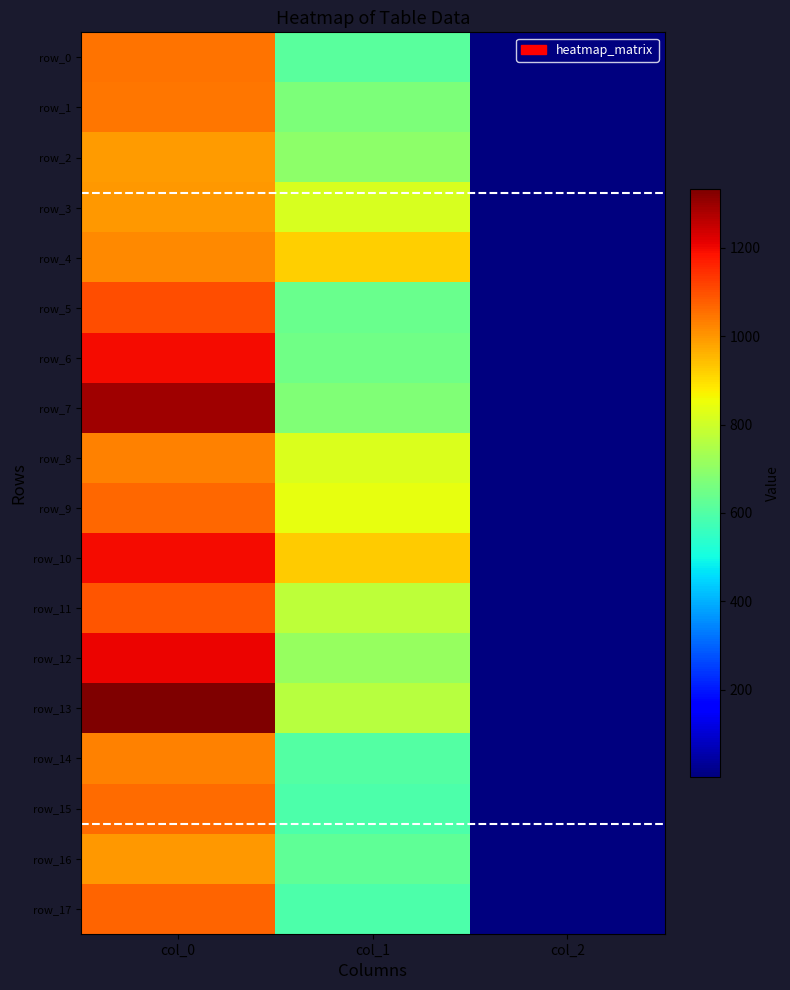

Reading left to right, what are all the values shown in this chart?

row_0: 1050.0	614.2	2.0
row_1: 1043.3	668.2	2.0
row_2: 993.3	698.6	2.0
row_3: 996.7	816.8	2.0
row_4: 1020.0	921.4	2.0
row_5: 1100.0	637.9	2.0
row_6: 1196.7	651.4	2.0
row_7: 1293.3	675.0	2.0
row_8: 1030.0	823.5	2.0
row_9: 1066.7	840.4	2.0
row_10: 1196.7	924.8	2.0
row_11: 1093.3	776.2	2.0
row_12: 1203.3	712.1	2.0
row_13: 1333.3	766.1	2.0
row_14: 1026.7	604.1	2.0
row_15: 1060.0	594.0	2.0
row_16: 996.7	621.0	2.0
row_17: 1070.0	594.0	2.0